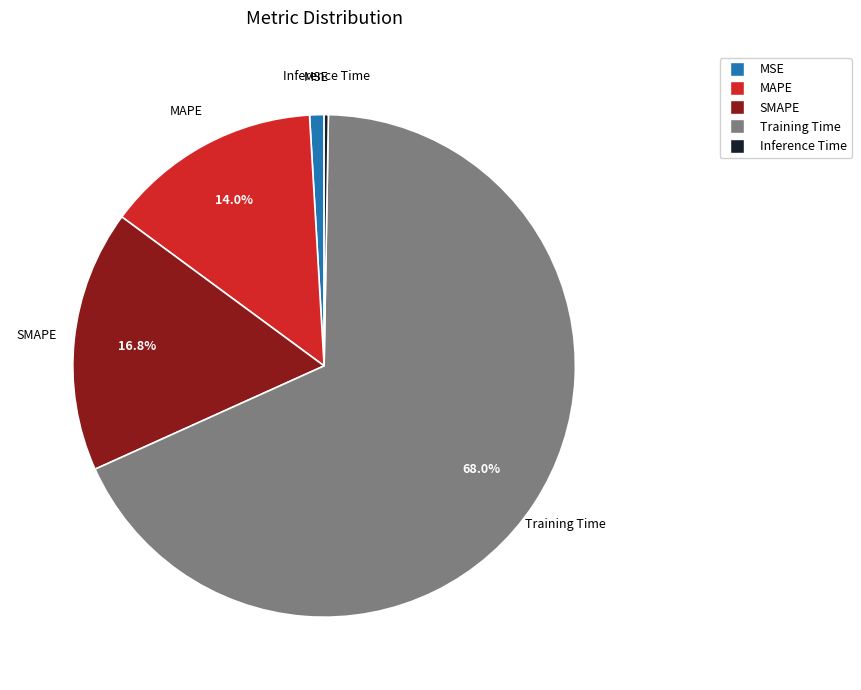

Which category has the biggest portion of the pie?

Training Time